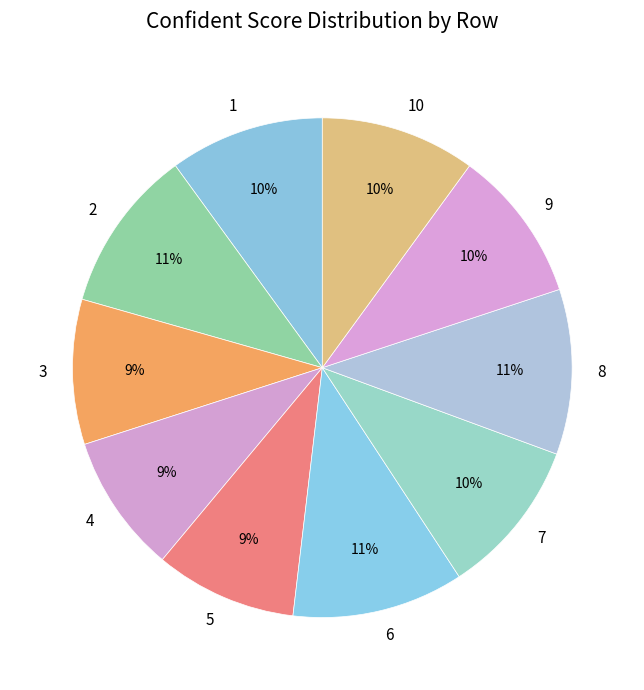

Is it true that 8 is 11% of the pie?

True